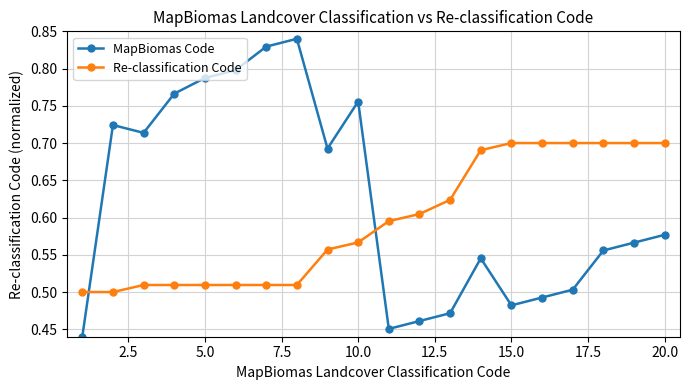

Which series has the largest total across all categories?

MapBiomas Code